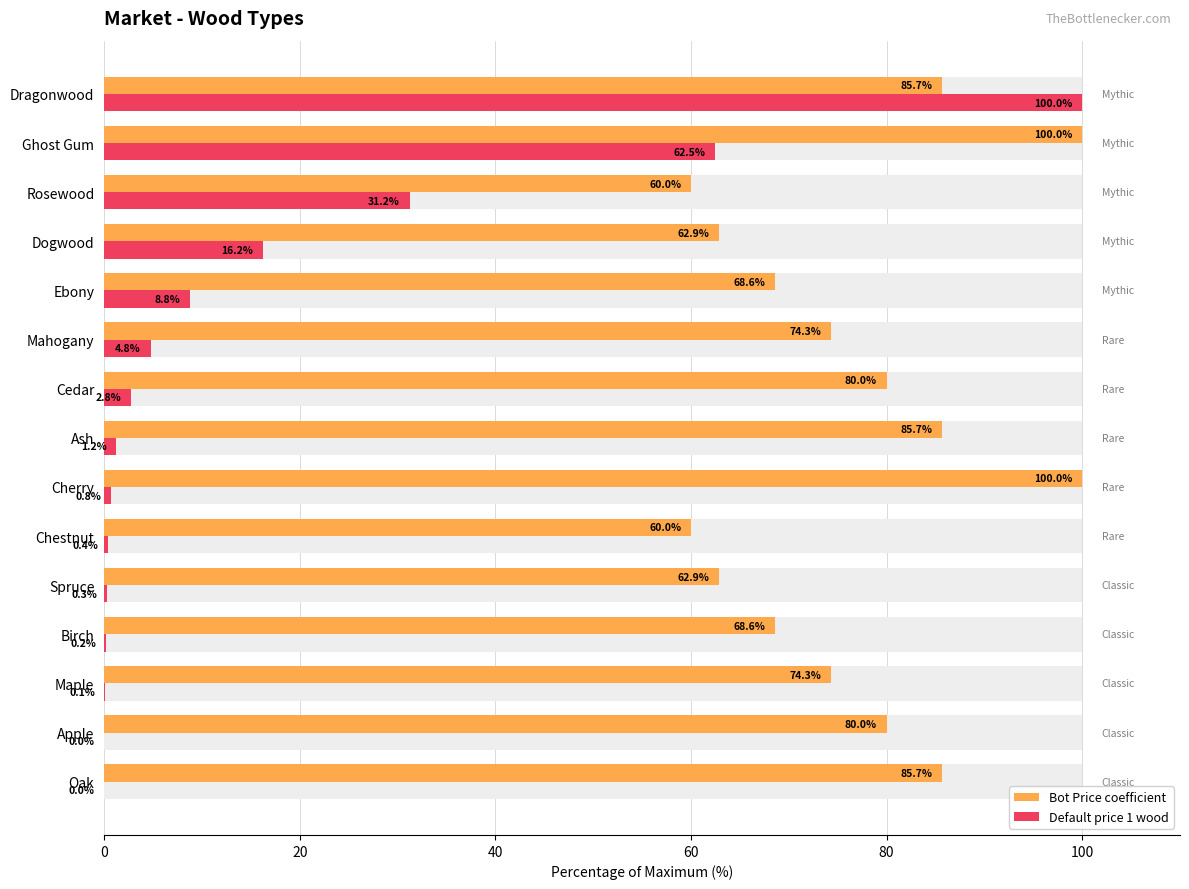

Reading left to right, extract all data points from this chart.

Bot Price coefficient: 85.7	80.0	74.3	68.6	62.9	60.0	100.0	85.7	80.0	74.3	68.6	62.9	60.0	100.0	85.7
Default price 1 wood: 0.0	0.0	0.1	0.2	0.3	0.4	0.8	1.2	2.8	4.8	8.8	16.2	31.2	62.5	100.0